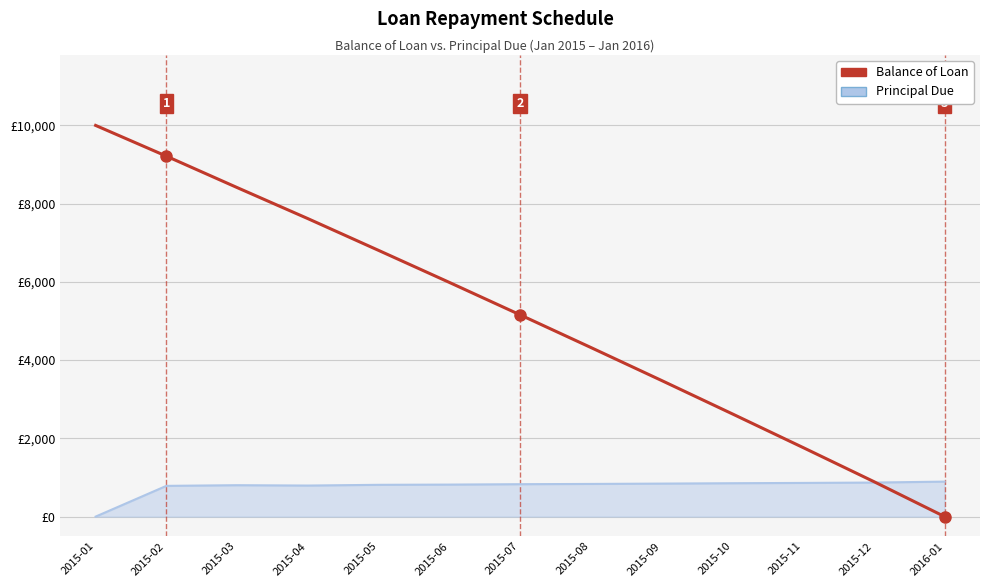

What is the difference between the Principal Due values at 2015-01 and 2015-06?

818.4